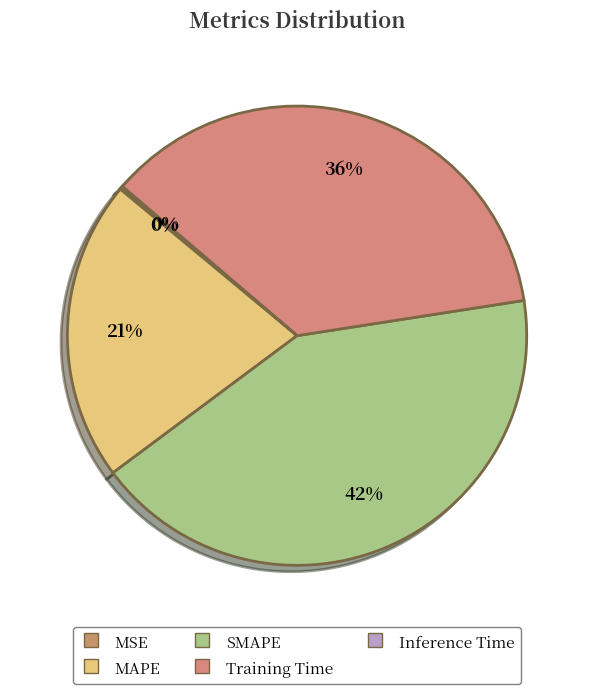

Rank the categories by value from highest to lowest.

SMAPE, Training Time, MAPE, Inference Time, MSE